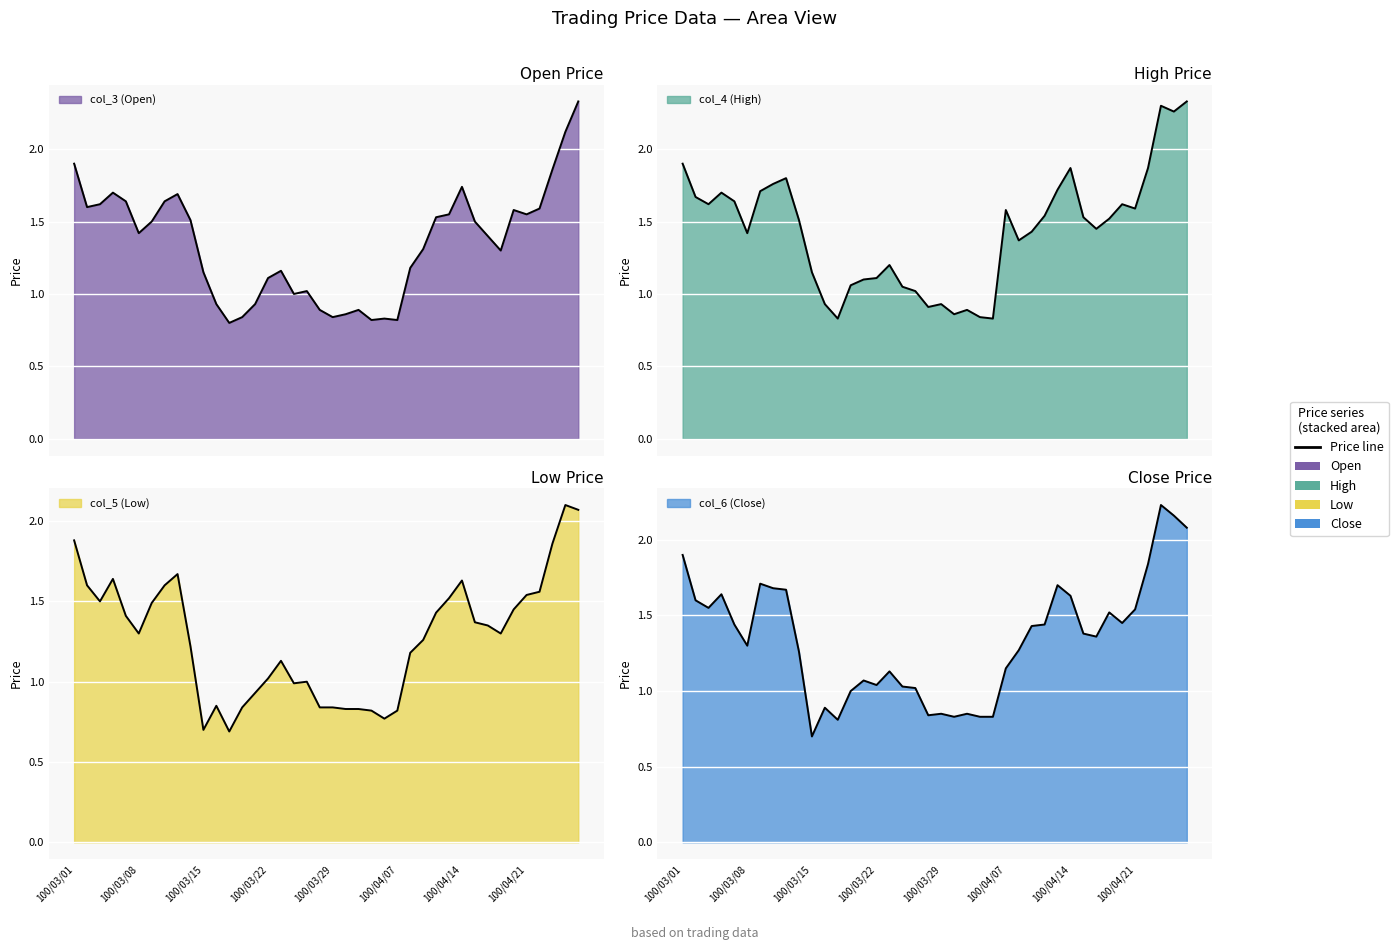

What is the sum of the col_4 (High) values at 100/04/14 and 100/03/15?

3.0